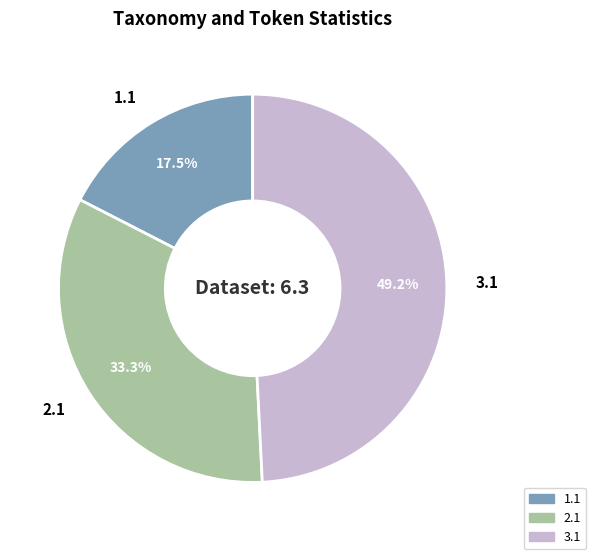

Does any single category account for the majority?

No